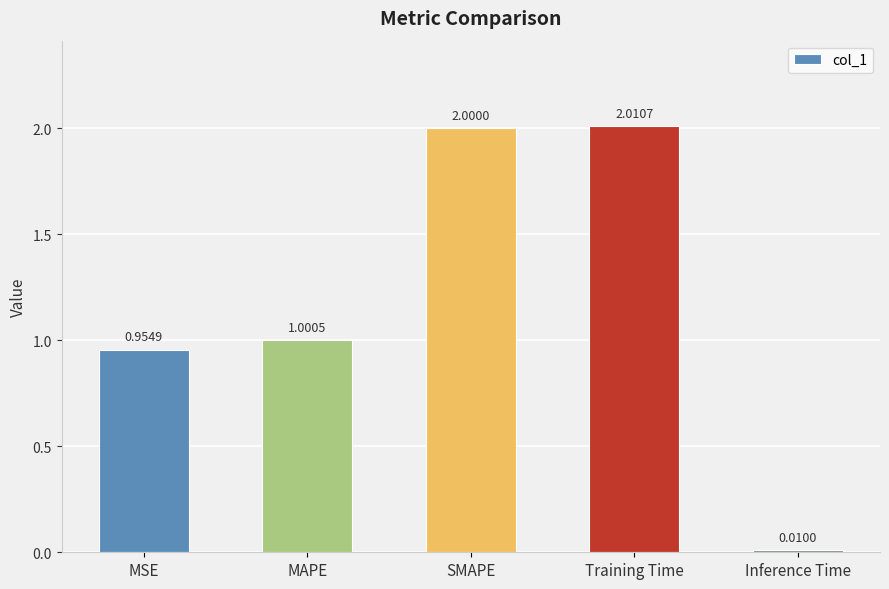

What is the sum of the values at MSE and Training Time?

3.0